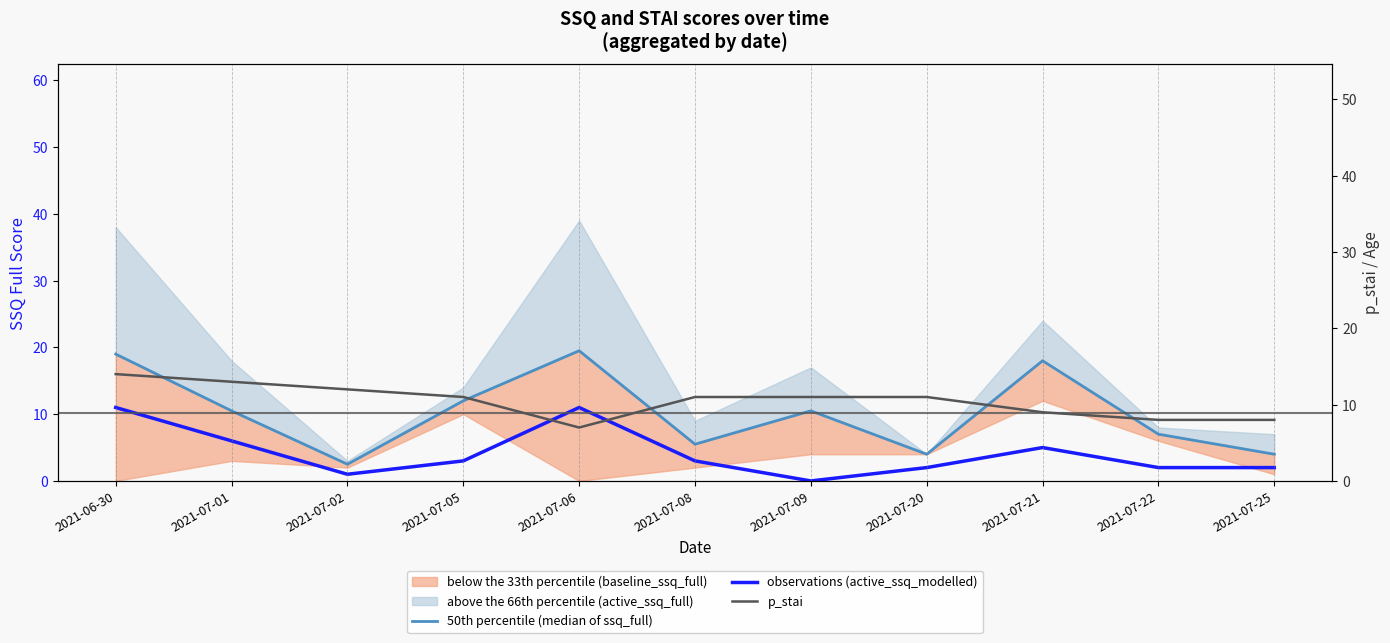

Count the number of categories in the chart.

11